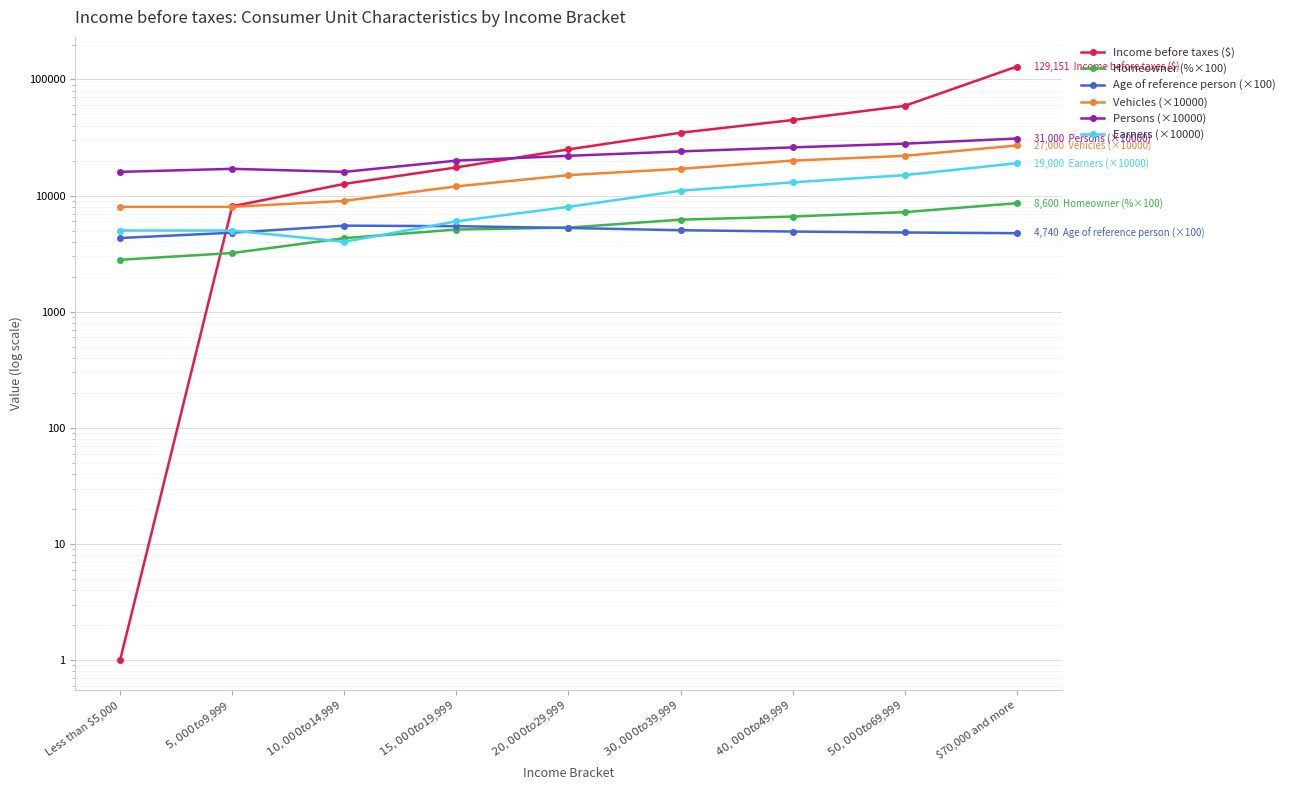

In Earners (×10000), how many points are lower than both neighbors (excluding endpoints)?

1